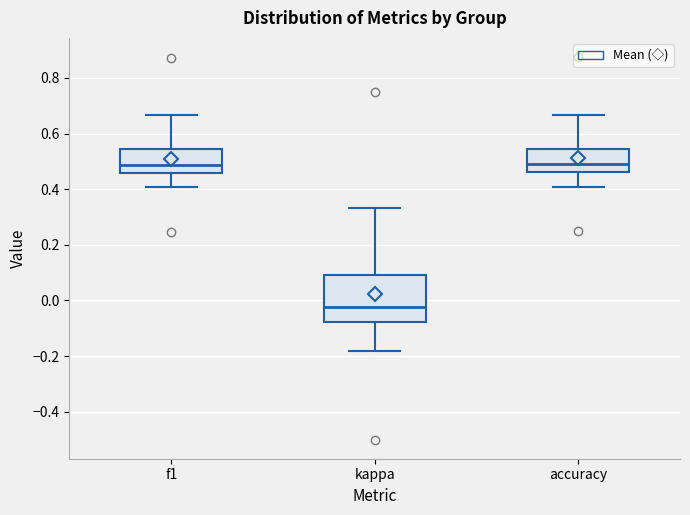

Reading left to right, read every box against the y-axis: the position of its median line, the range the box covers, and the ends of its whiskers. The values are not printed on the chart, so give them approximately, as read against the axis.

f1: median 0.48, box 0.46 to 0.54, whiskers 0.40 to 0.66
kappa: median -0.02, box -0.08 to 0.10, whiskers -0.18 to 0.34
accuracy: median 0.48, box 0.46 to 0.54, whiskers 0.40 to 0.66